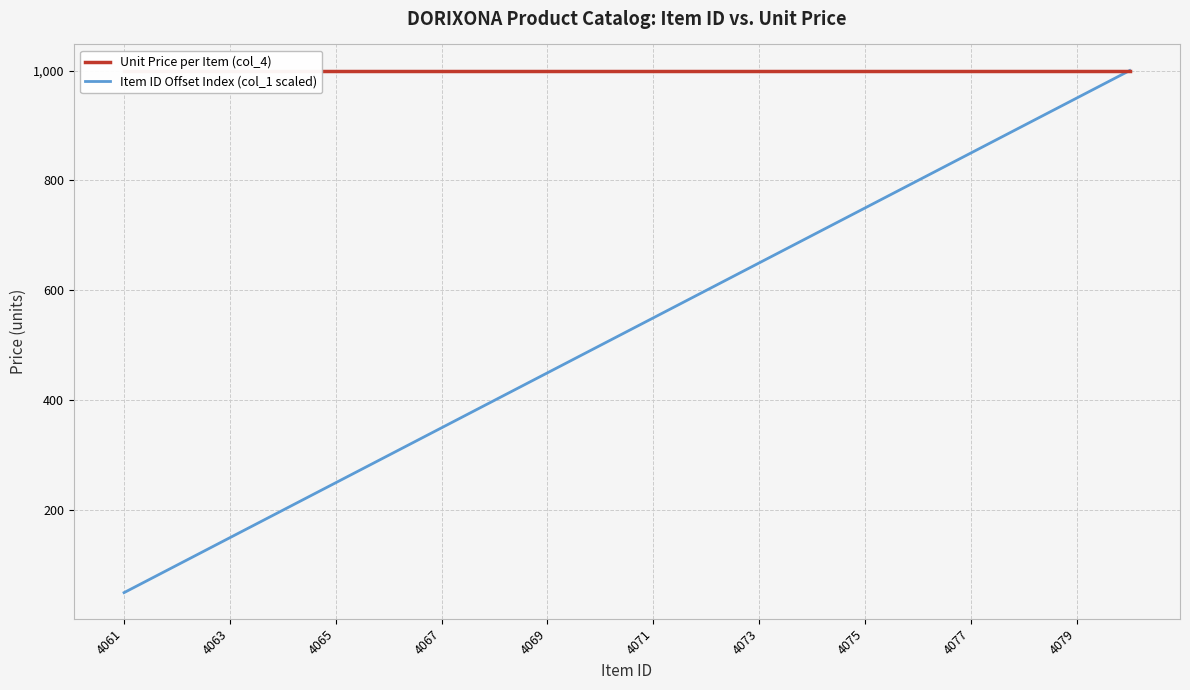

The Item ID Offset Index (col_1 scaled) series shows 50 at 4061. True or false?

True